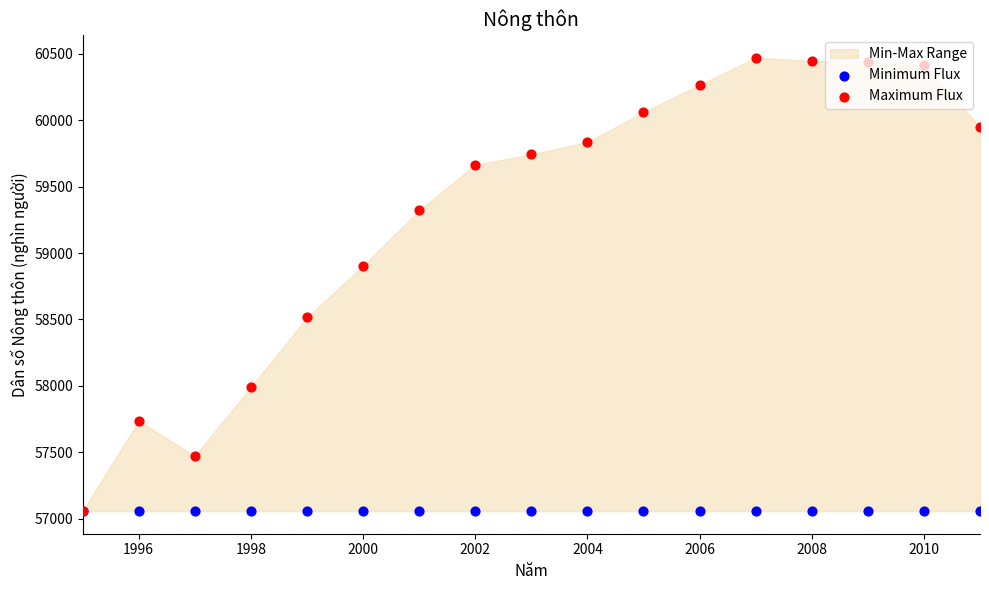

Which series has the largest total across all categories?

Maximum Flux